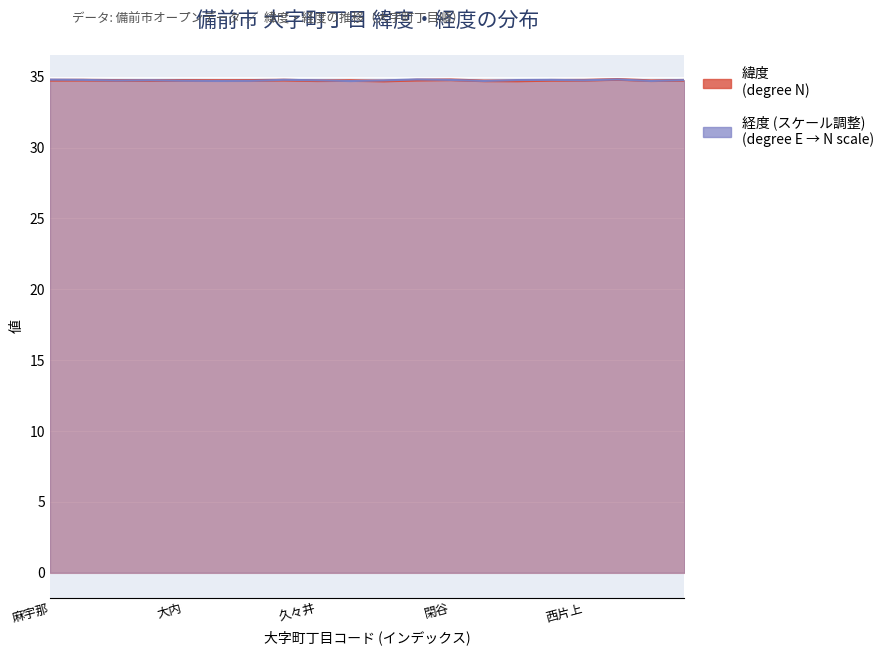

Where is the first local minimum for 緯度?

浦伊部